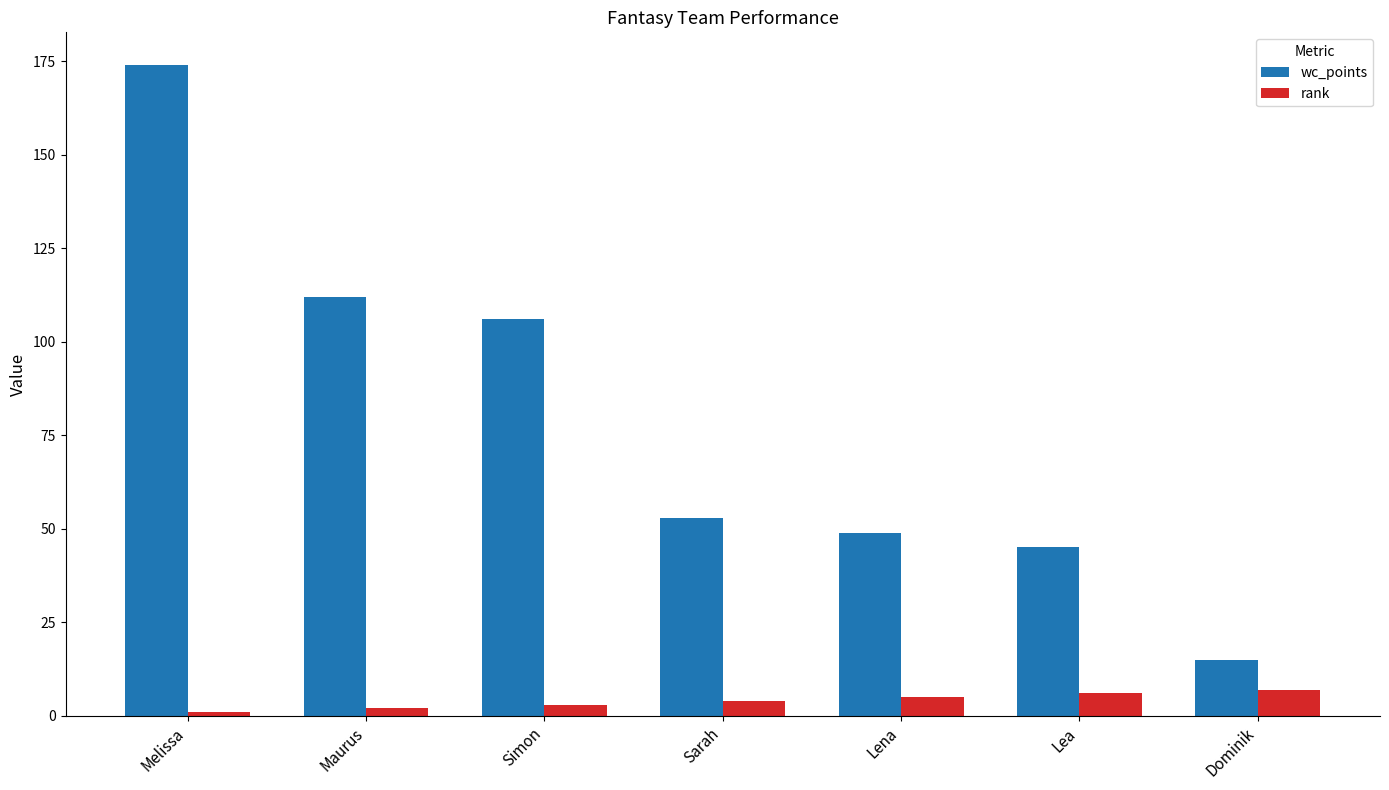

What is the average value of the rank series?

4